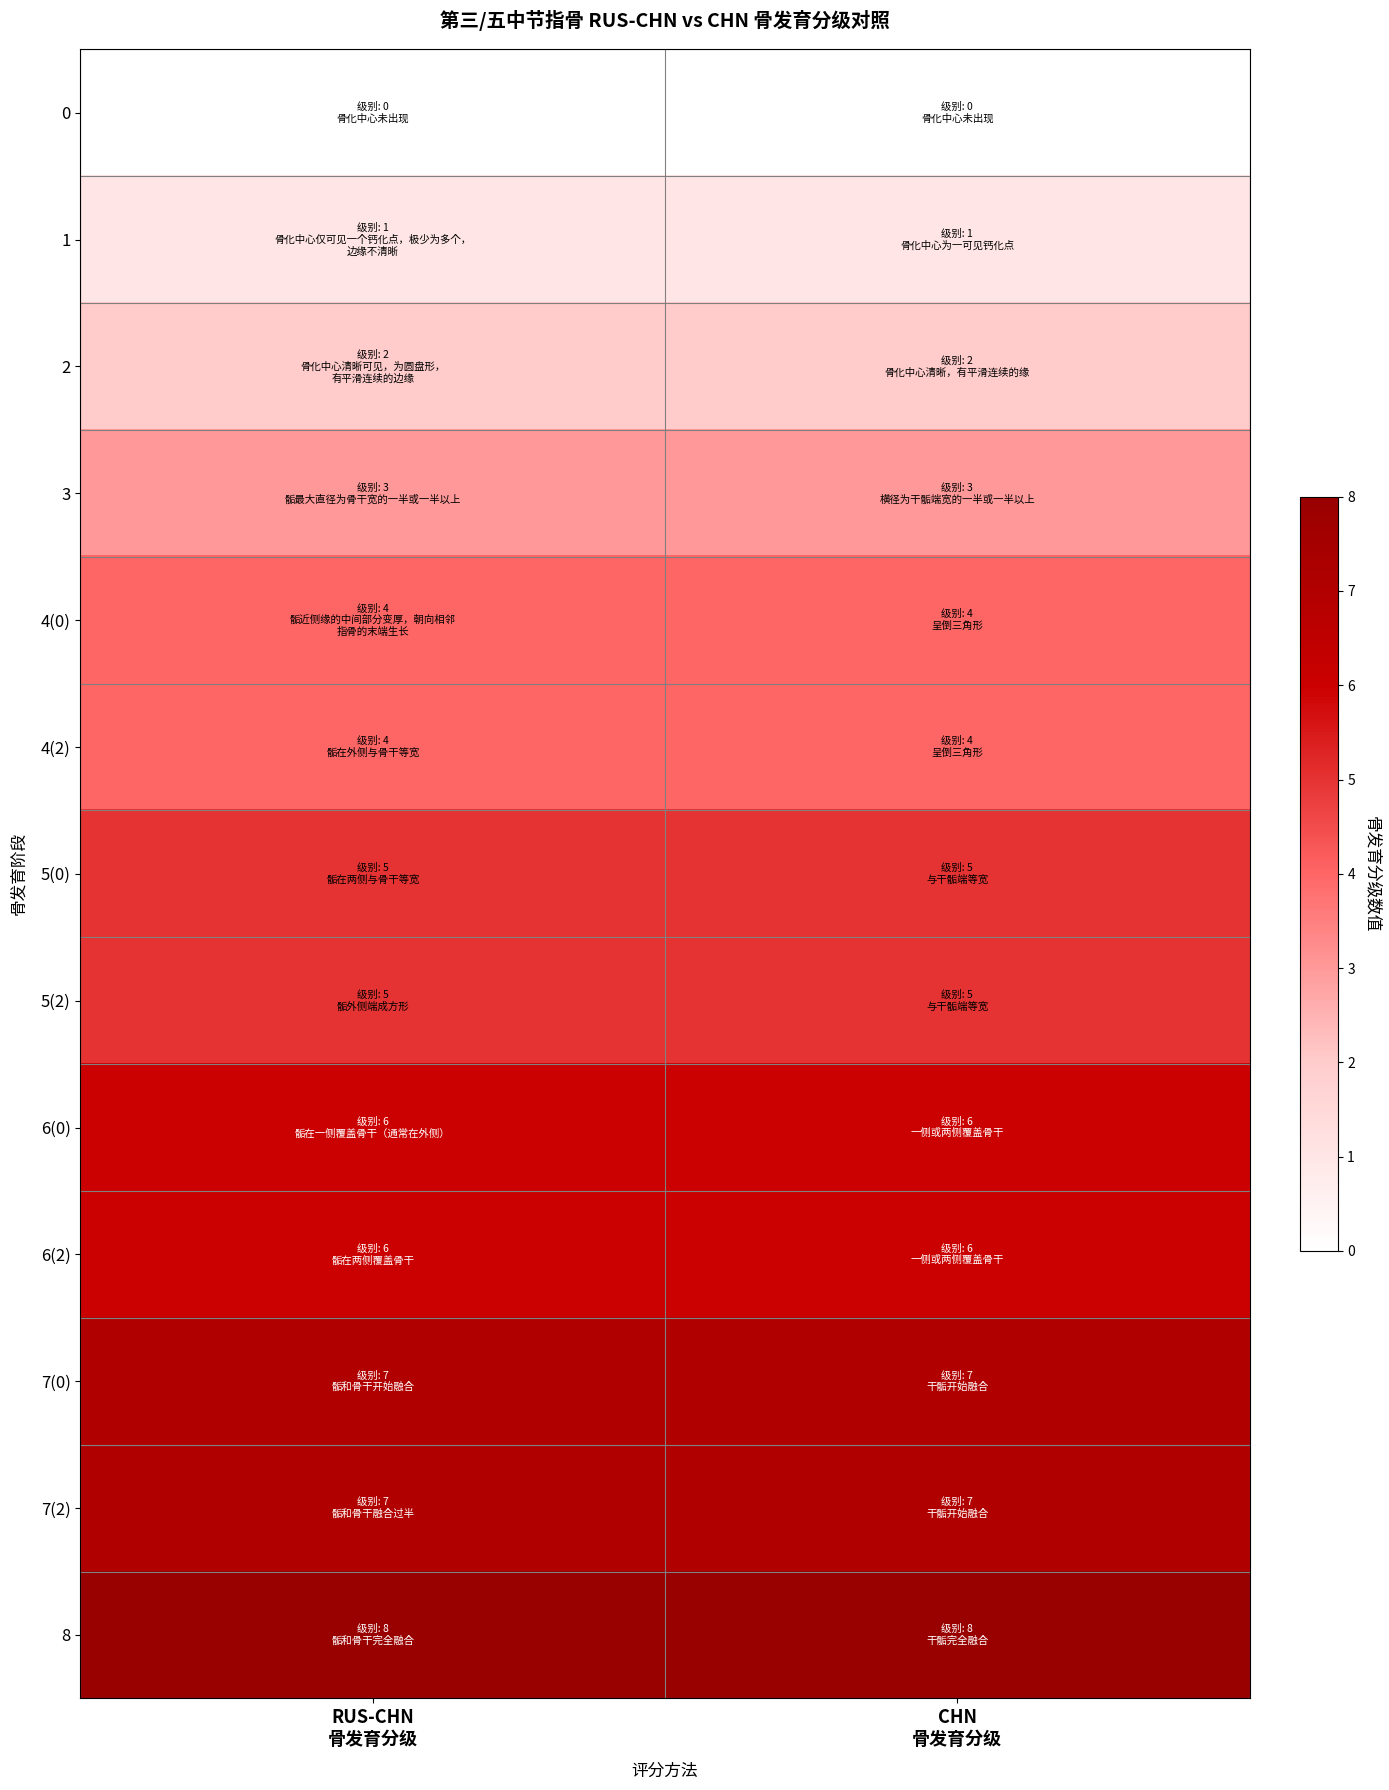

Which label corresponds to the smallest value in the chart?

RUS-CHN
骨发育分级